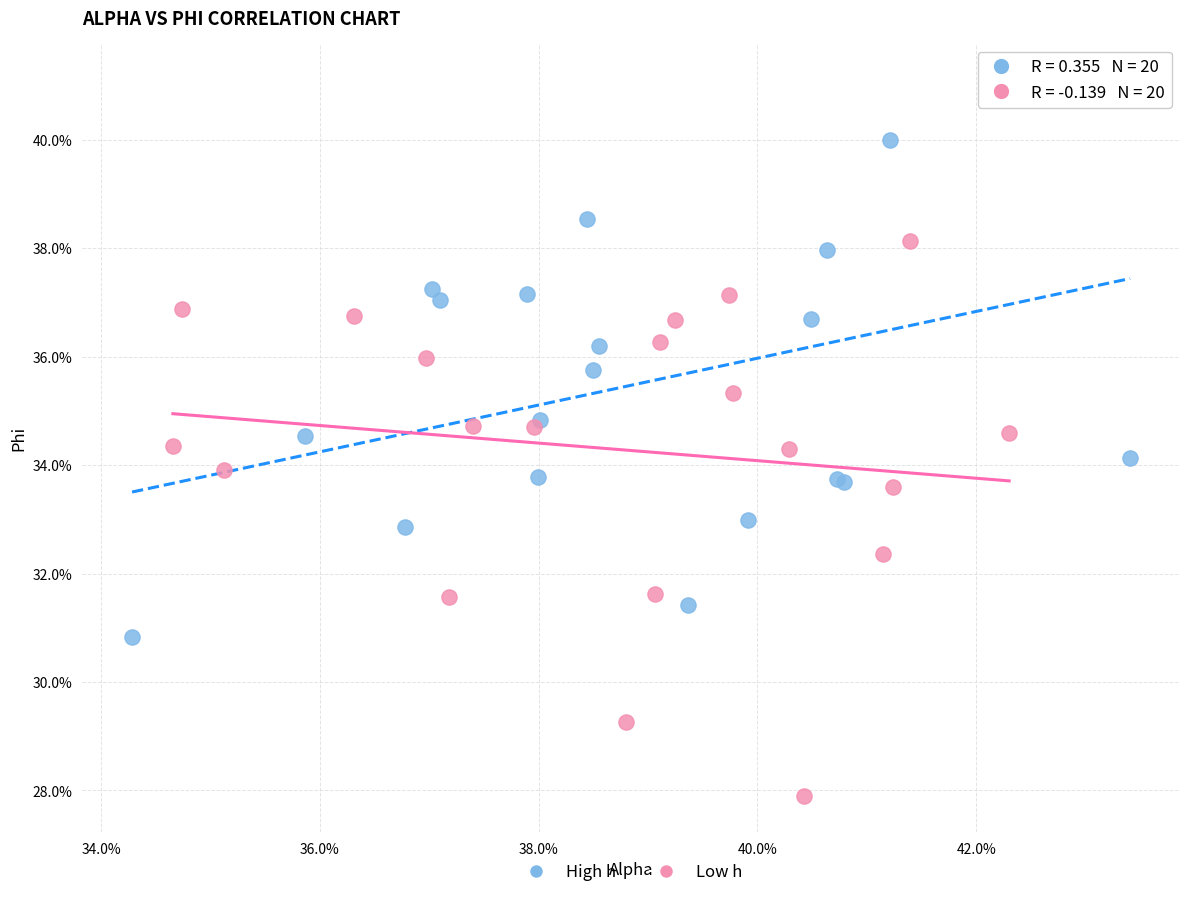

What are all the series names shown in the legend?

High h, Low h